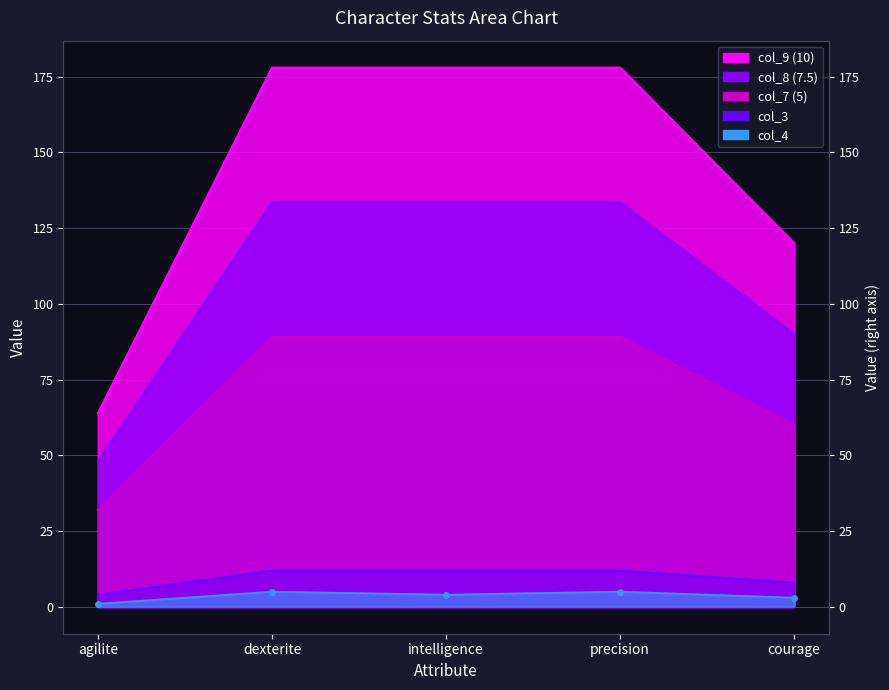

What is the label of the 3rd point from the right?

intelligence